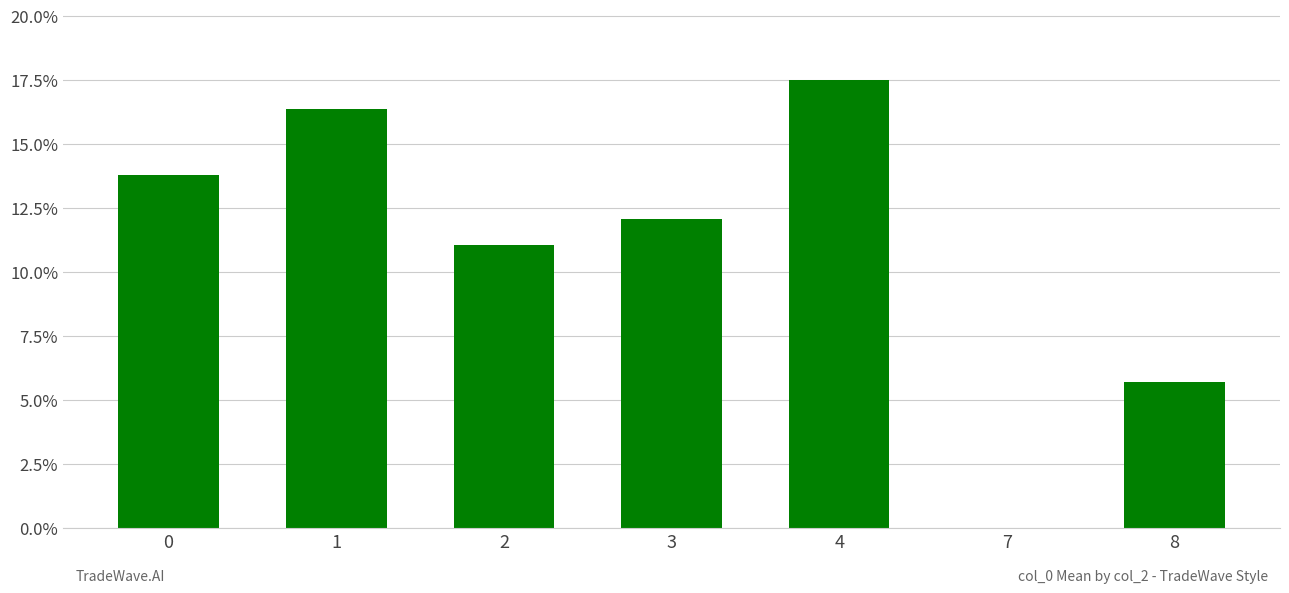

Are the bars horizontal?

No